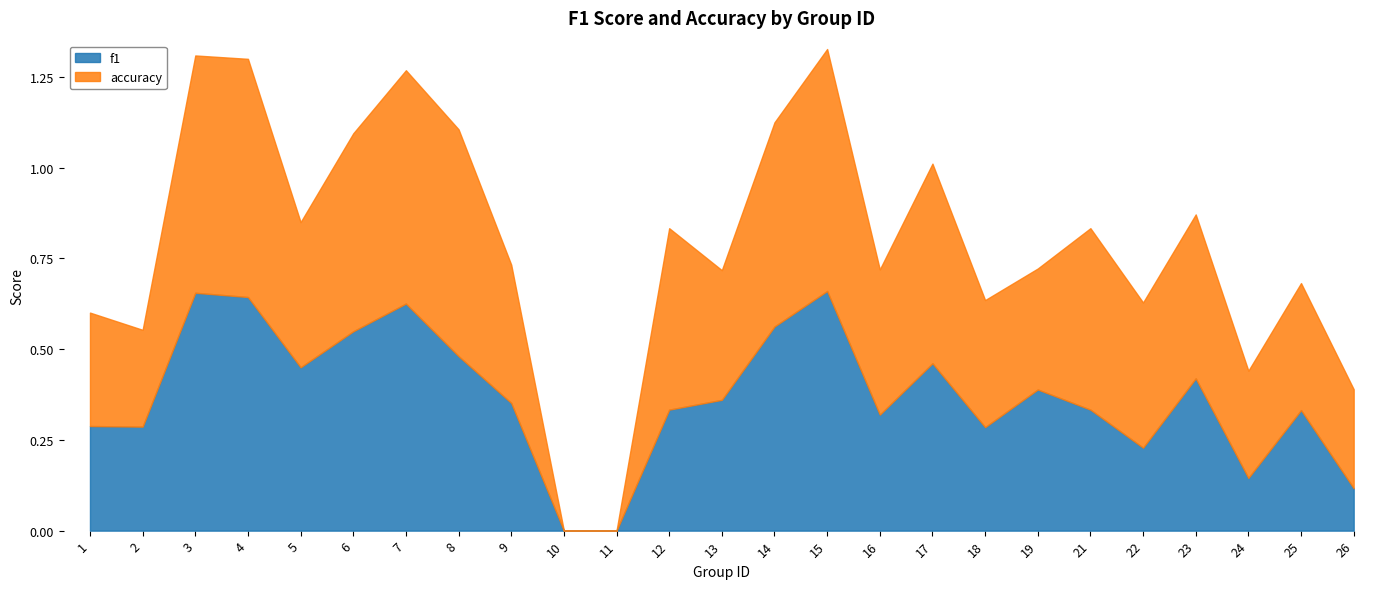

Is it true that accuracy equals 0.1 at 13?

False